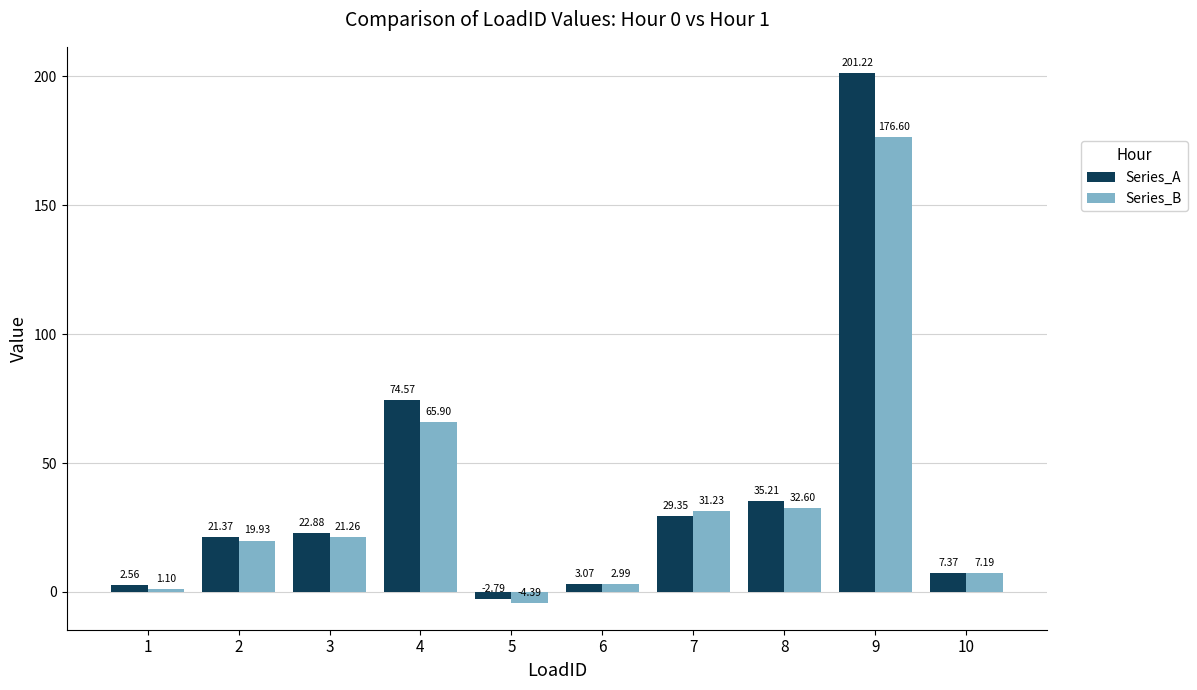

At 7, list the series in order from smallest to largest.

Series_A, Series_B